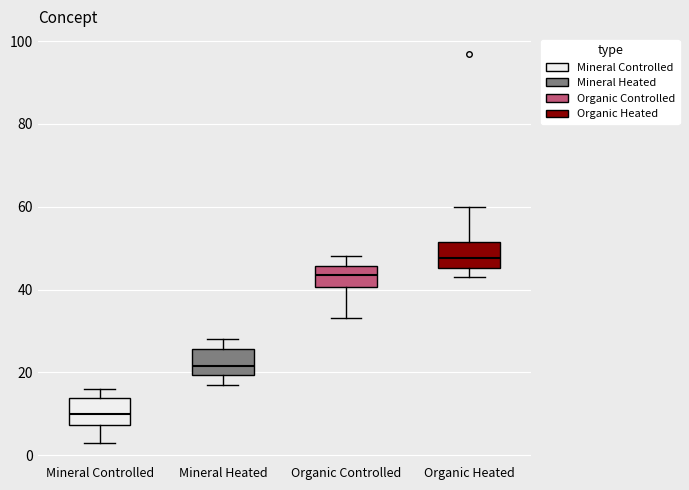

Which box has the lowest median line?

Mineral Controlled